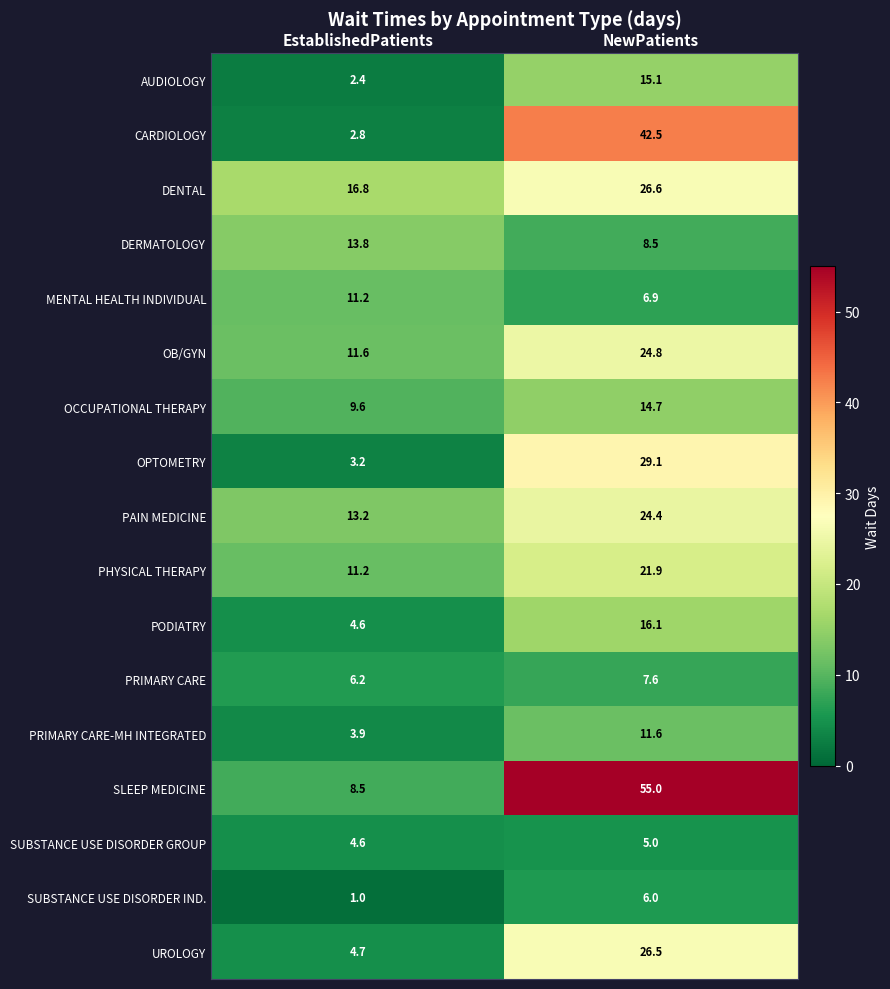

True or false: PHYSICAL THERAPY has a value of 7.6 at EstablishedPatients.

False